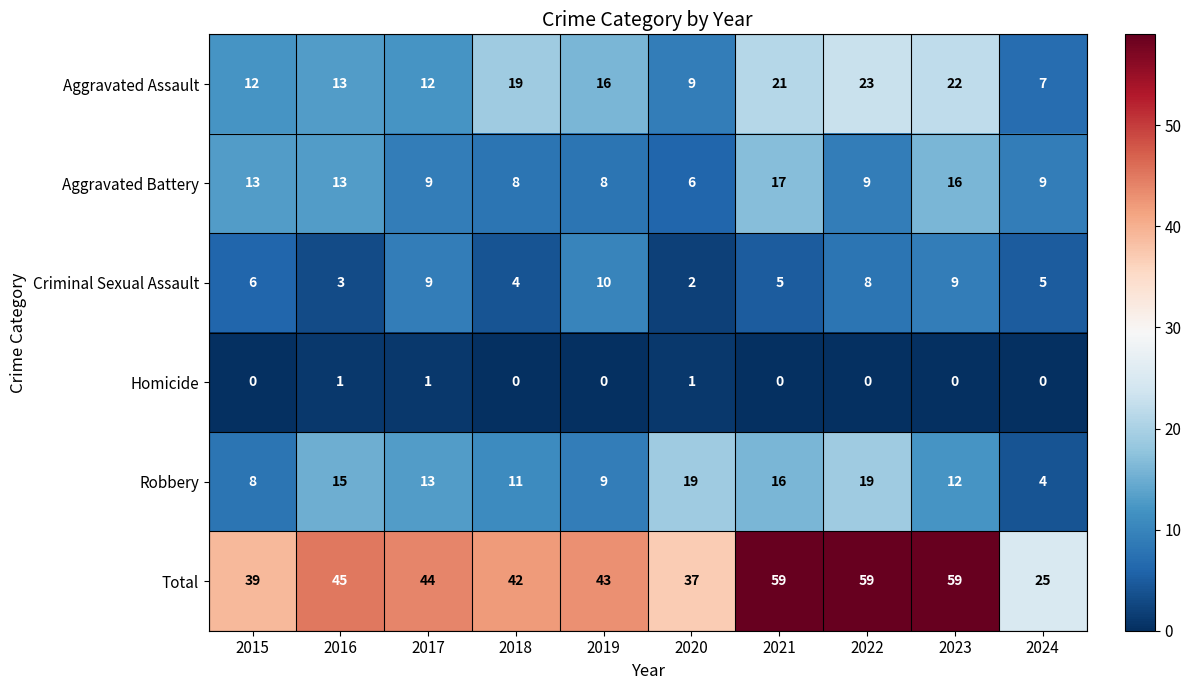

List the series in order of their peak value, highest first.

Total, Aggravated Assault, Robbery, Aggravated Battery, Criminal Sexual Assault, Homicide